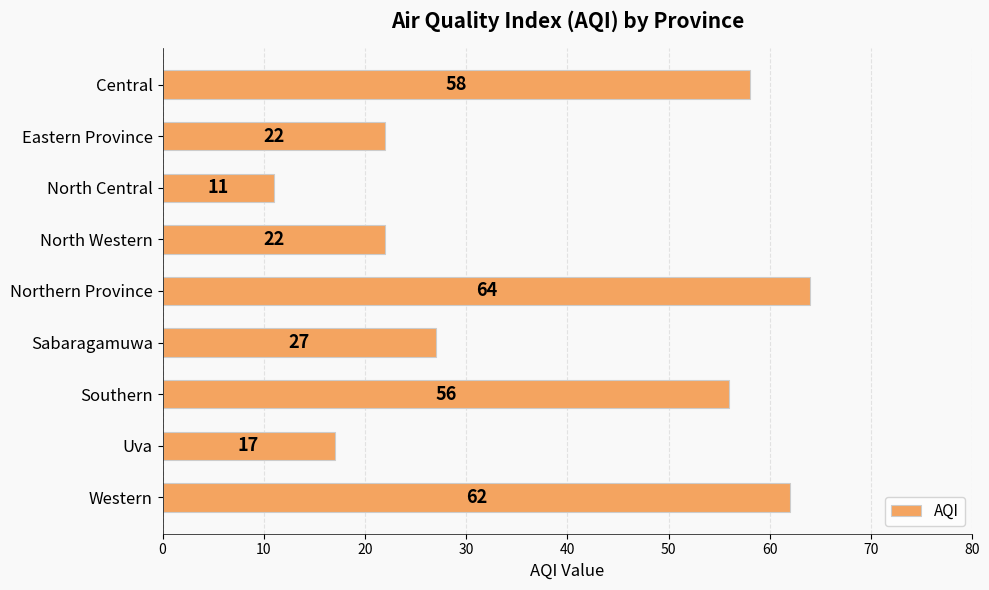

True or false: the data shows 22 at North Western.

True